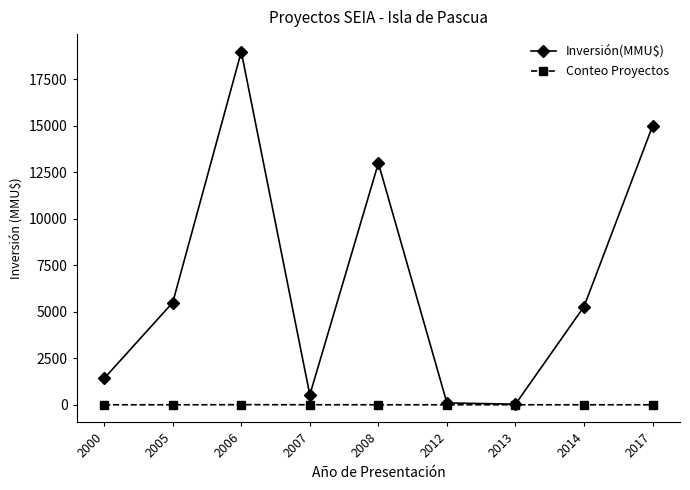

How many data points in Inversión(MMU$) are less than 5283?

4